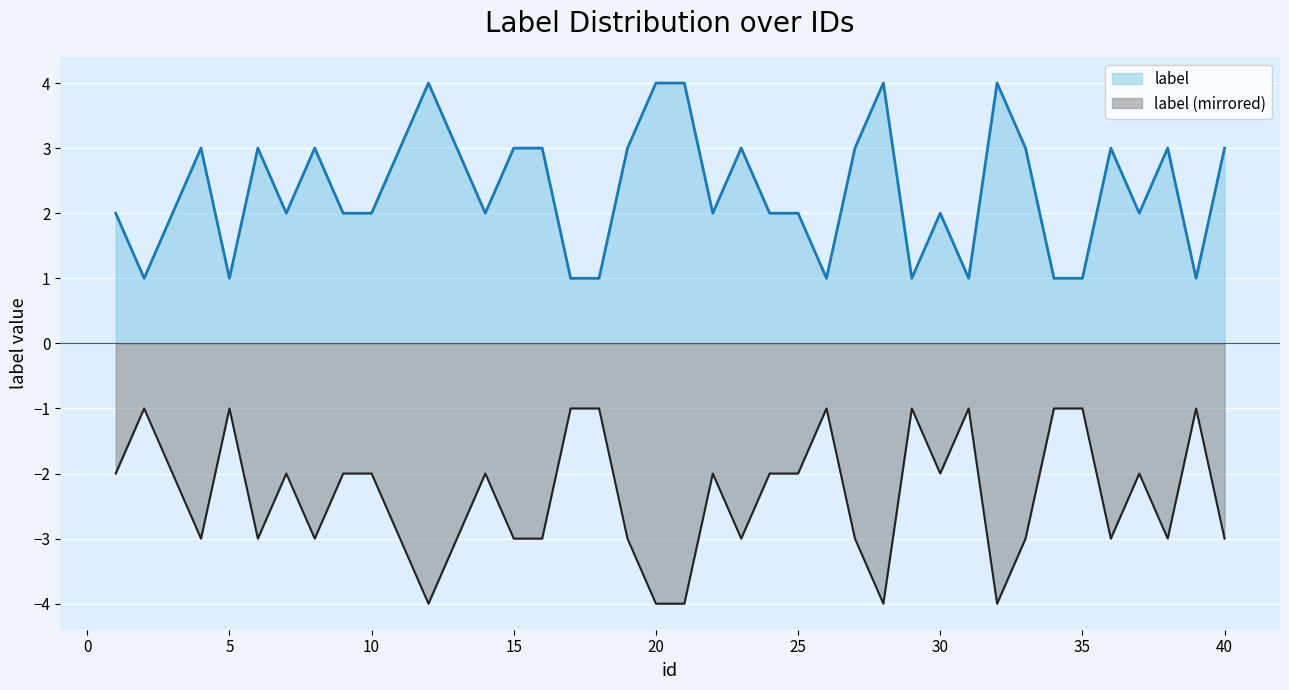

How many lines are shown in the chart?

2